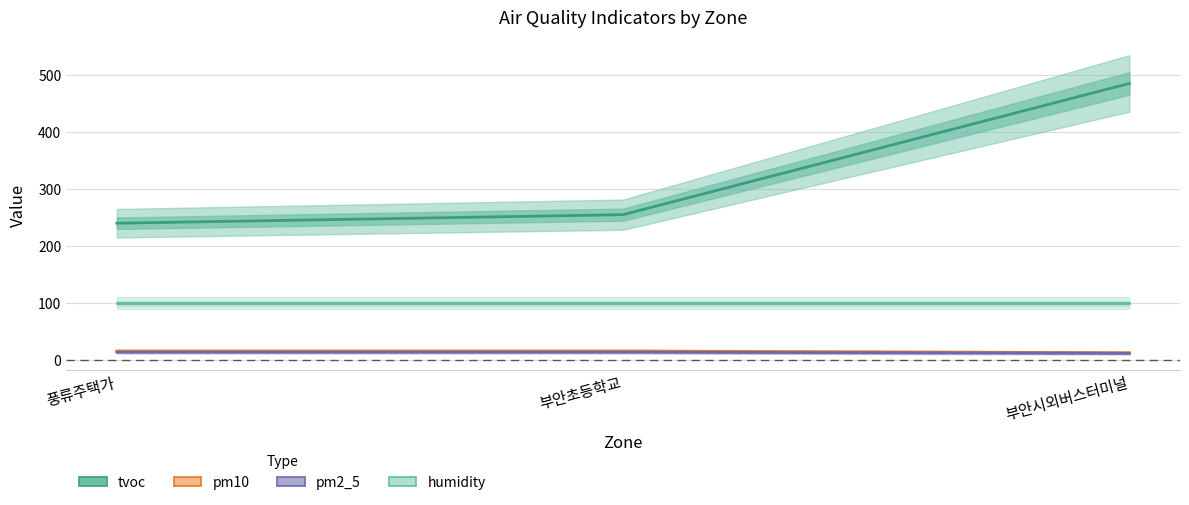

How many lines are shown in the chart?

4